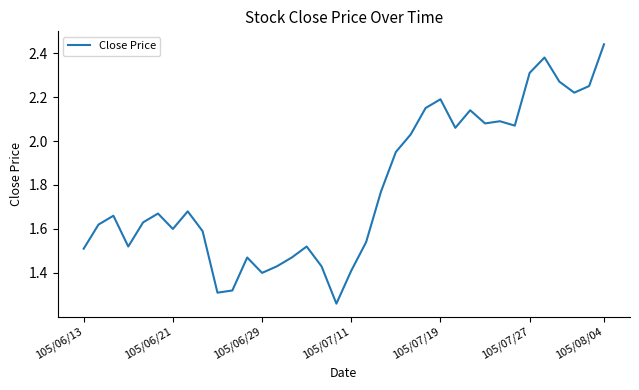

Does the chart display data point markers on the line(s)?

No